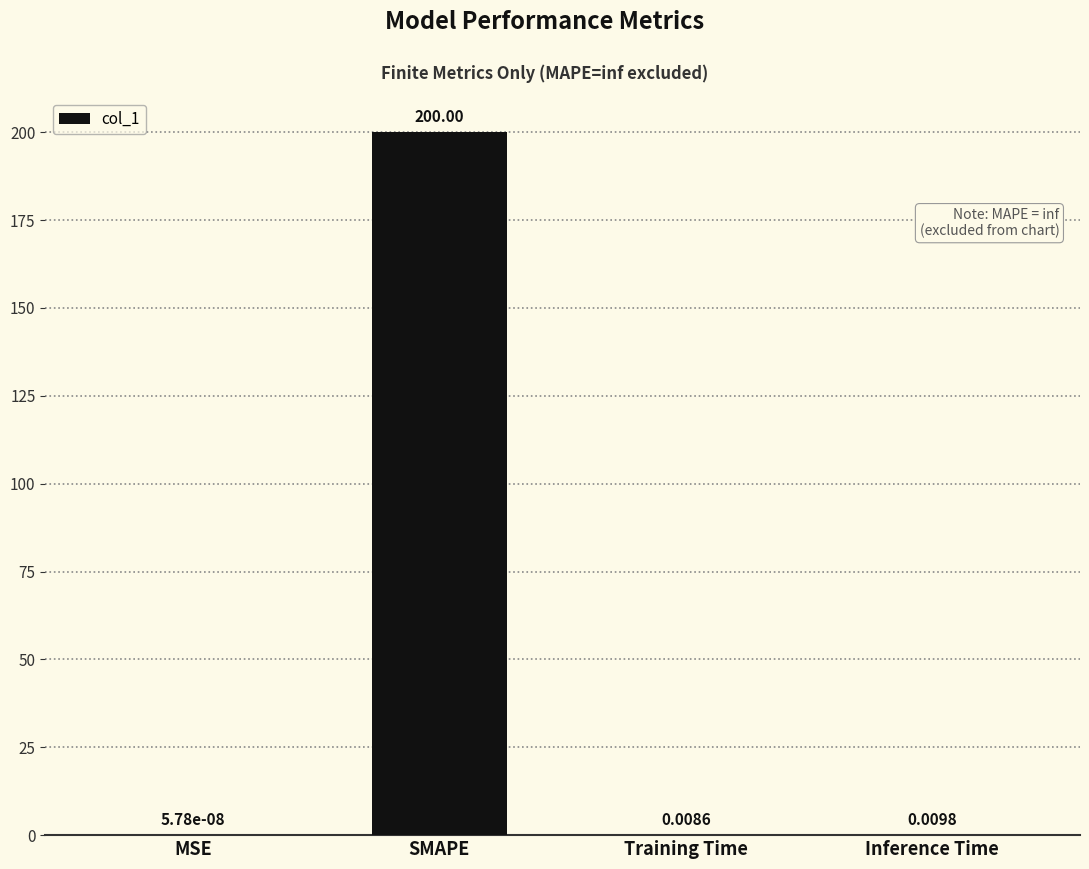

What is the sum of the values at SMAPE and Training Time?

200.0